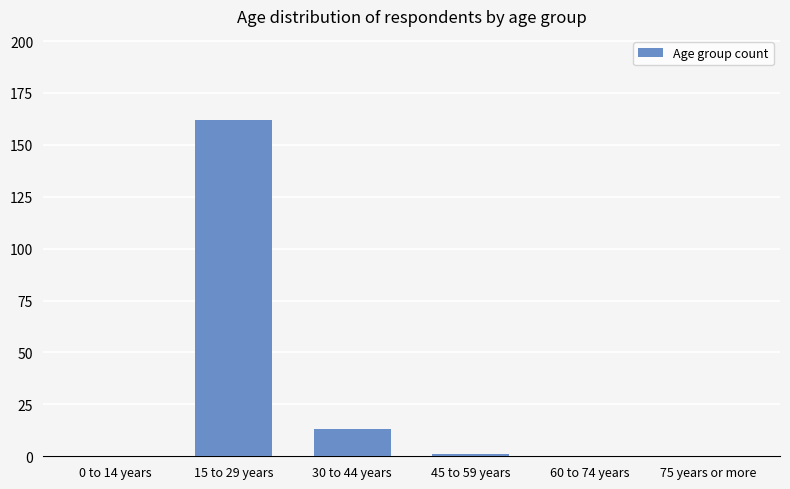

Reading left to right, what are all the values shown in this chart?

0 to 14 years=0	15 to 29 years=162	30 to 44 years=13	45 to 59 years=1	60 to 74 years=0	75 years or more=0